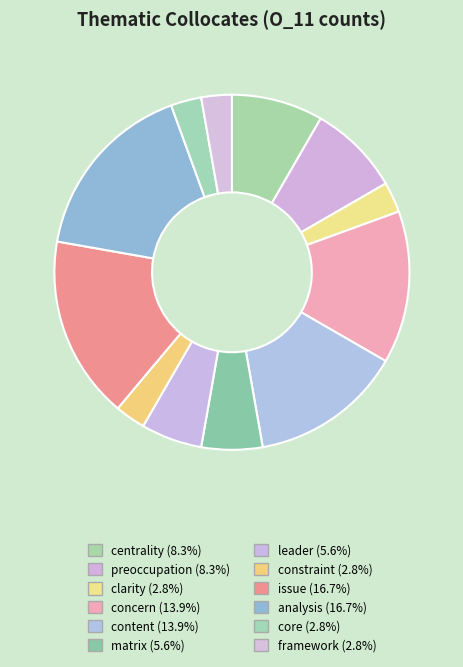

Is there any slice that represents more than half of the pie?

No